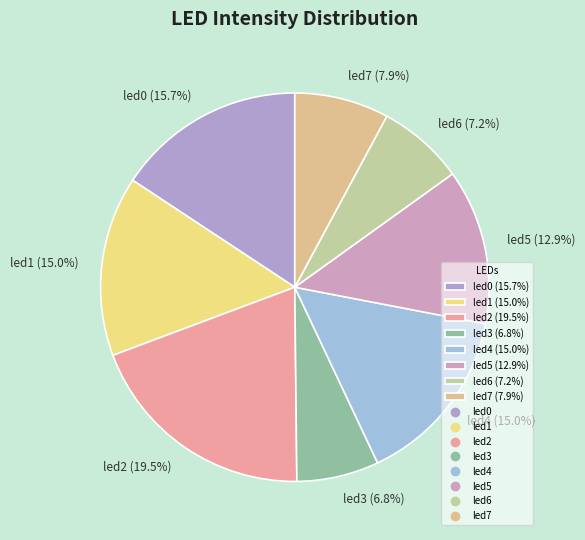

To the nearest percent, what is the average slice percentage?

12%